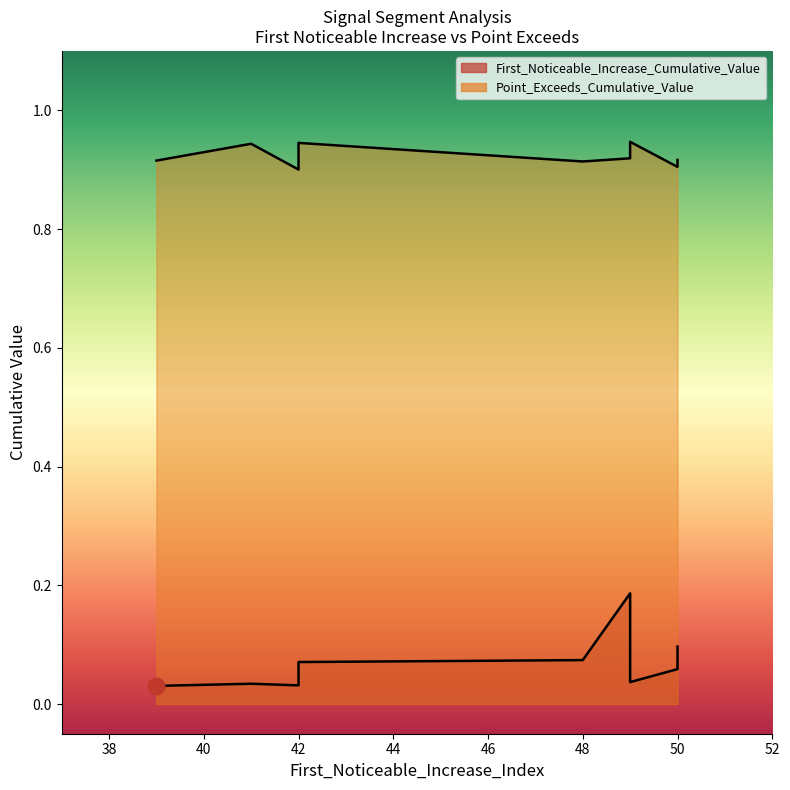

At which category is the sum across all series the highest?

49